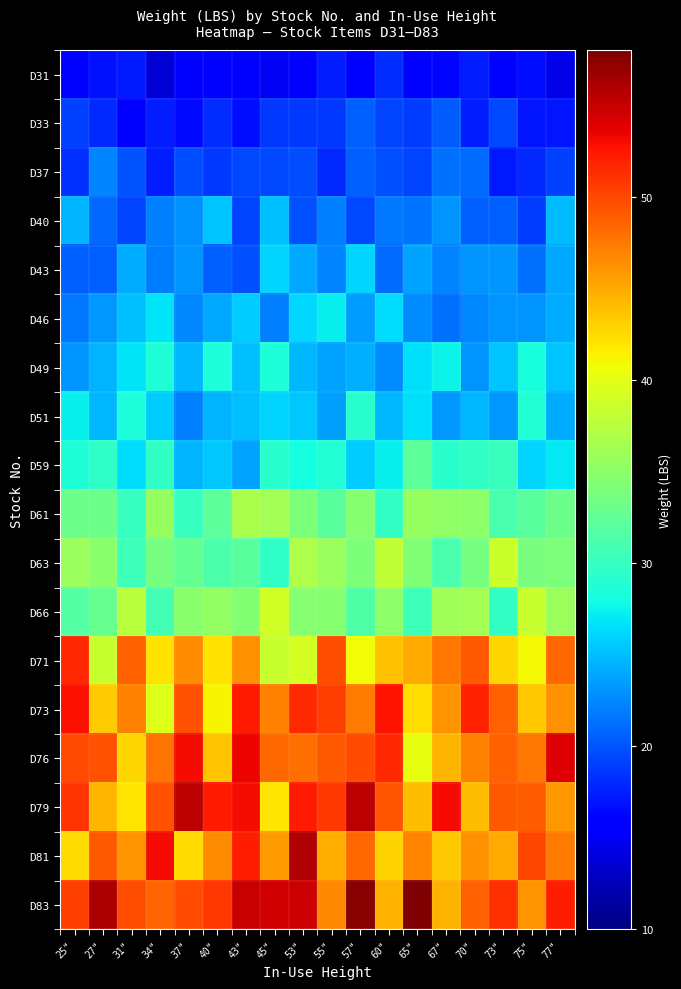

Reading left to right, what are all the values shown in this chart?

row_0: 16.0	16.8	17.2	13.7	16.0	15.5	15.3	15.1	15.3	17.5	16.1	18.1	15.5	16.2	17.5	15.4	16.6	14.4
row_1: 19.1	18.0	15.9	17.5	16.5	18.2	16.6	18.7	18.7	18.8	20.7	19.3	18.8	20.3	17.4	19.5	17.0	17.0
row_2: 18.4	22.3	20.0	17.4	19.7	18.8	19.4	19.5	19.7	18.0	20.6	19.8	19.4	21.3	21.2	17.2	18.0	19.1
row_3: 24.6	21.0	19.3	22.0	22.8	25.3	19.2	25.1	19.9	22.0	19.5	21.7	21.5	23.0	20.5	20.6	18.8	25.0
row_4: 20.6	20.6	24.2	22.0	23.0	20.6	19.8	26.0	23.9	22.3	26.1	21.1	23.8	22.3	23.1	23.1	21.4	23.9
row_5: 21.6	23.2	25.1	26.9	22.6	24.0	25.7	22.1	26.2	27.3	23.5	26.5	22.6	21.3	22.6	23.0	23.1	24.2
row_6: 22.9	24.6	26.8	28.6	24.8	28.5	25.0	28.4	24.8	23.7	24.3	22.7	26.7	27.6	23.0	25.2	28.2	25.3
row_7: 27.3	24.8	28.4	25.6	22.2	24.5	25.2	26.0	25.5	23.6	29.3	24.7	26.5	23.2	24.7	23.2	28.8	24.1
row_8: 28.7	29.6	26.4	29.8	24.5	25.4	23.9	29.3	28.0	28.8	25.7	27.3	32.1	29.2	29.8	30.2	26.1	27.0
row_9: 33.2	33.1	29.9	35.6	30.0	32.1	36.7	36.4	34.0	32.0	34.6	29.8	35.5	35.2	35.0	31.0	32.1	33.1
row_10: 35.9	34.8	30.4	33.8	32.5	31.2	32.0	29.6	36.9	35.8	34.0	38.0	34.4	31.1	33.7	38.6	33.9	34.0
row_11: 31.6	32.8	37.6	30.6	34.8	35.4	34.6	39.0	34.7	34.7	31.5	35.0	30.4	36.1	36.3	29.8	38.4	35.9
row_12: 51.5	38.4	48.7	42.1	46.4	42.1	46.2	38.4	39.1	49.6	40.9	43.9	45.0	47.5	49.0	42.8	41.1	48.3
row_13: 52.8	43.3	47.1	39.6	49.4	41.2	52.3	47.0	51.5	50.4	47.4	52.7	42.4	46.0	51.8	48.8	43.5	46.2
row_14: 49.9	49.4	42.8	47.7	53.0	43.7	53.5	48.3	48.0	49.0	49.8	51.5	40.3	44.5	47.0	48.7	47.6	53.9
row_15: 51.0	44.5	42.0	49.6	55.5	52.2	53.0	42.0	52.3	50.8	55.4	49.3	44.1	53.0	44.0	49.0	48.9	46.0
row_16: 42.5	49.1	46.0	53.1	42.5	46.4	52.2	45.7	55.8	44.7	48.3	43.0	46.8	43.4	46.4	44.9	50.0	47.4
row_17: 50.4	56.1	49.6	48.6	49.9	50.8	55.0	54.5	54.7	46.7	57.6	44.7	58.4	44.5	48.8	51.1	46.1	52.0